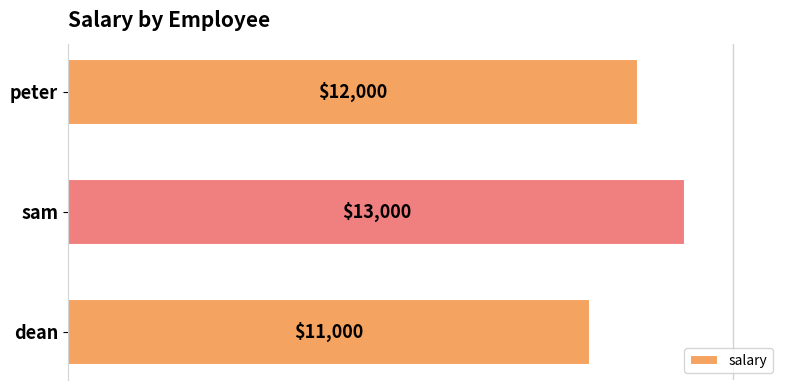

Between sam and peter, which is larger?

sam